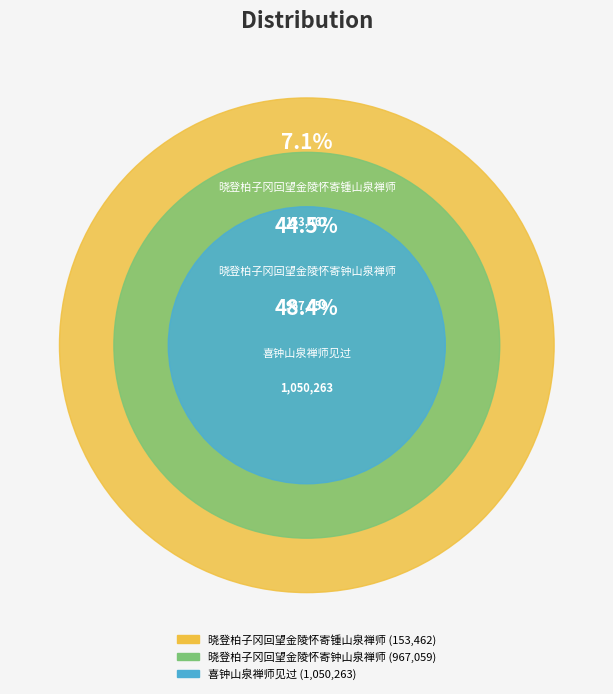

Is it true that 晓登柏子冈回望金陵怀寄锺山泉禅师 is 7% of the pie?

True